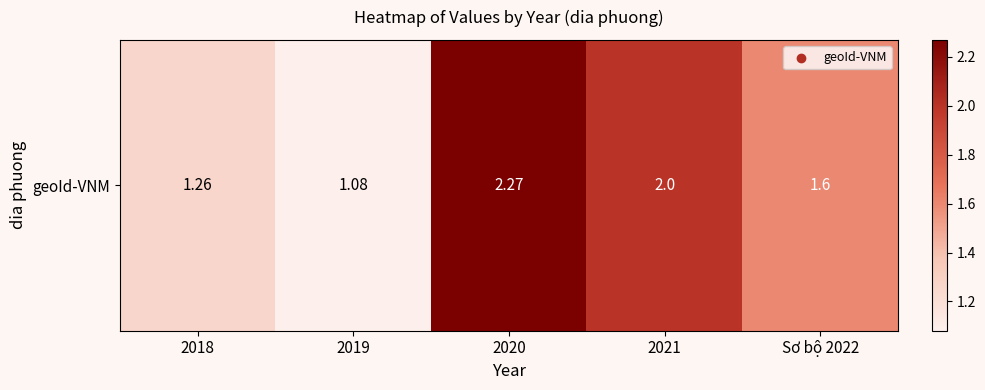

Reading right to left, what are all the values shown in this chart?

1.6	2.0	2.3	1.1	1.3